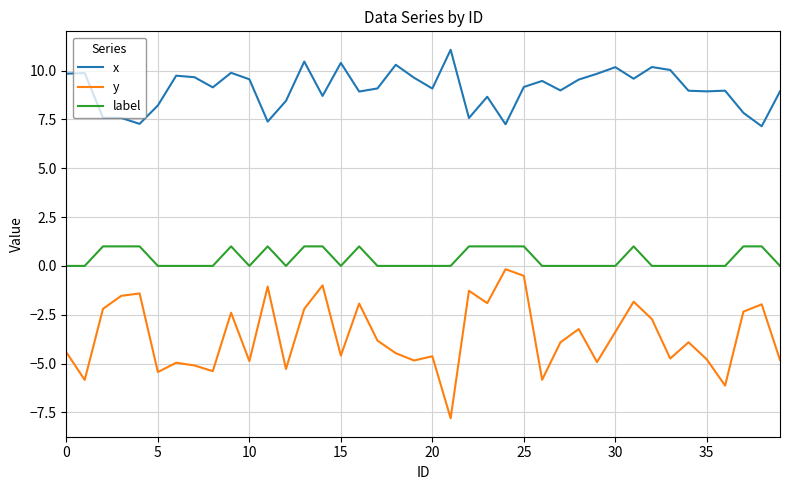

What is the minimum value for y?

-7.8